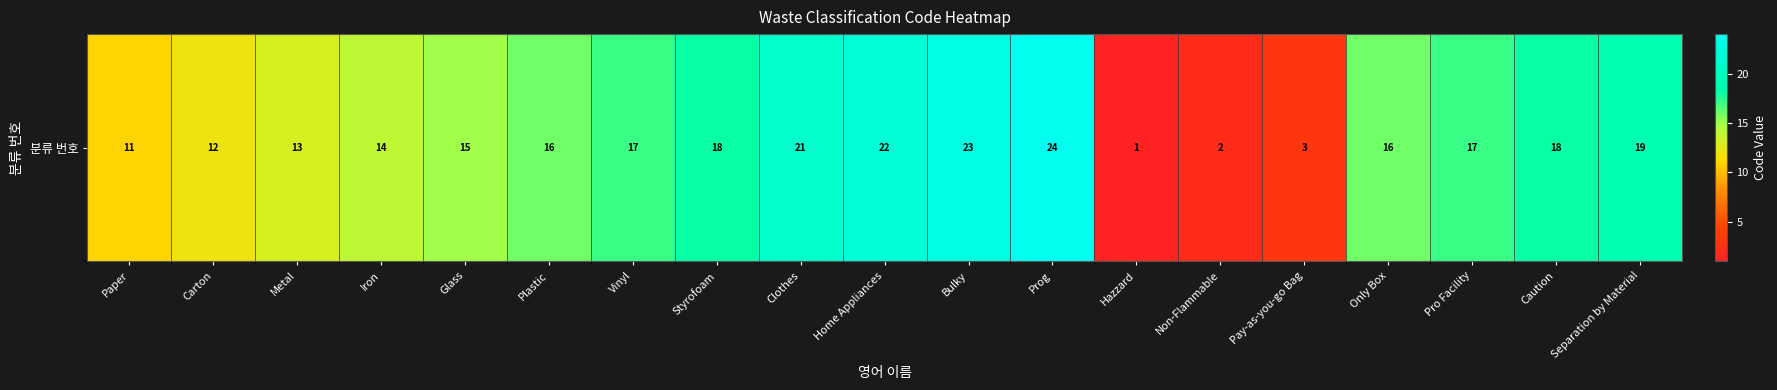

Reading left to right, extract all data points from this chart.

11	12	13	14	15	16	17	18	21	22	23	24	1	2	3	16	17	18	19